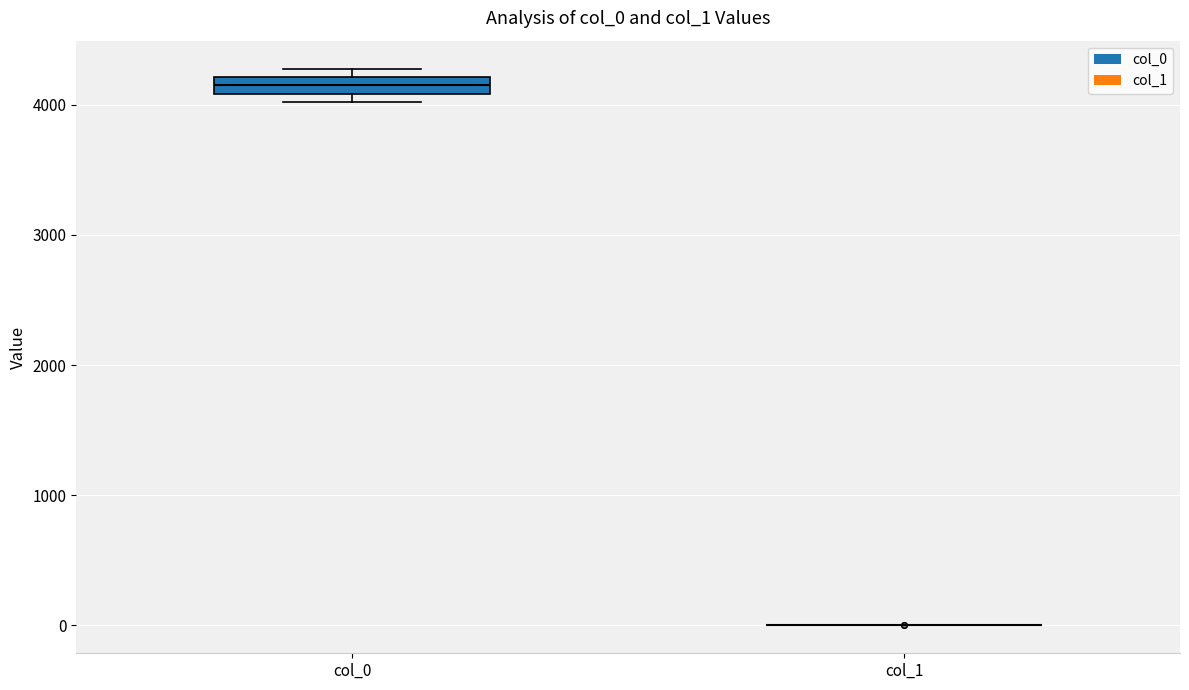

Which box is the tallest, from its lower edge to its upper edge?

col_0